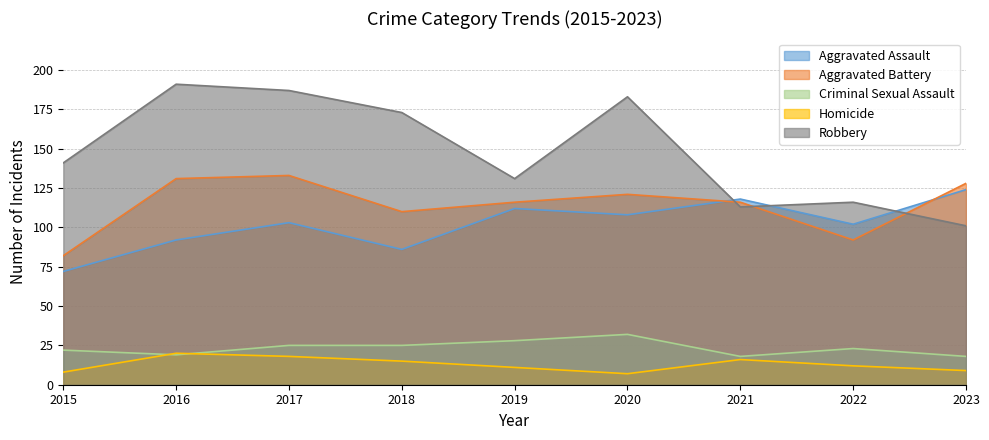

True or false: Robbery has more than 1 points higher than both neighbors.

True